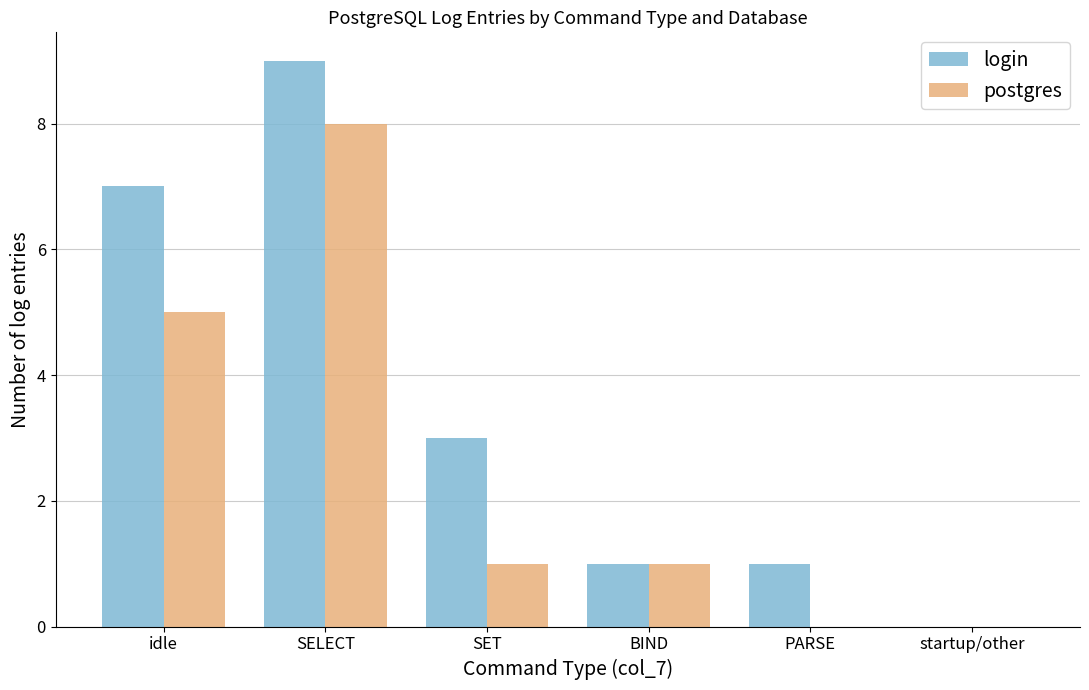

Are the bars grouped side by side (vs. stacked)?

Yes